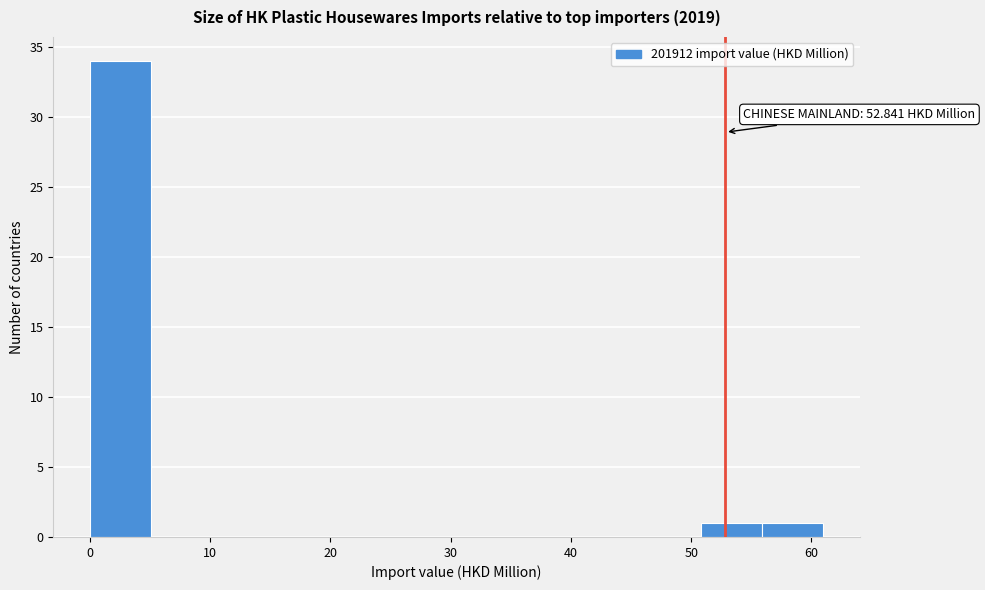

Over which range of the x-axis is the bar tallest?

0 to 5